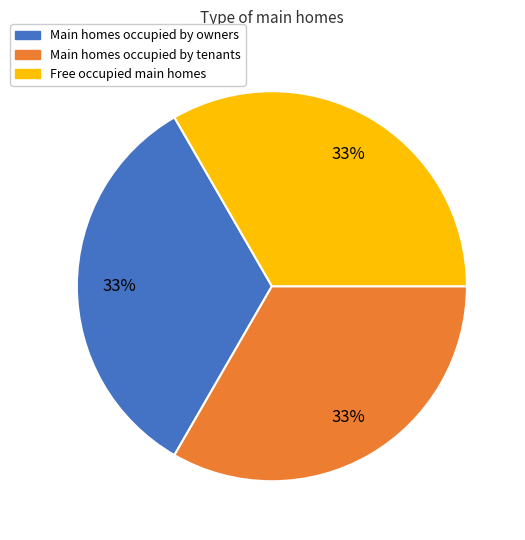

To the nearest percent, what is the average slice percentage?

33%